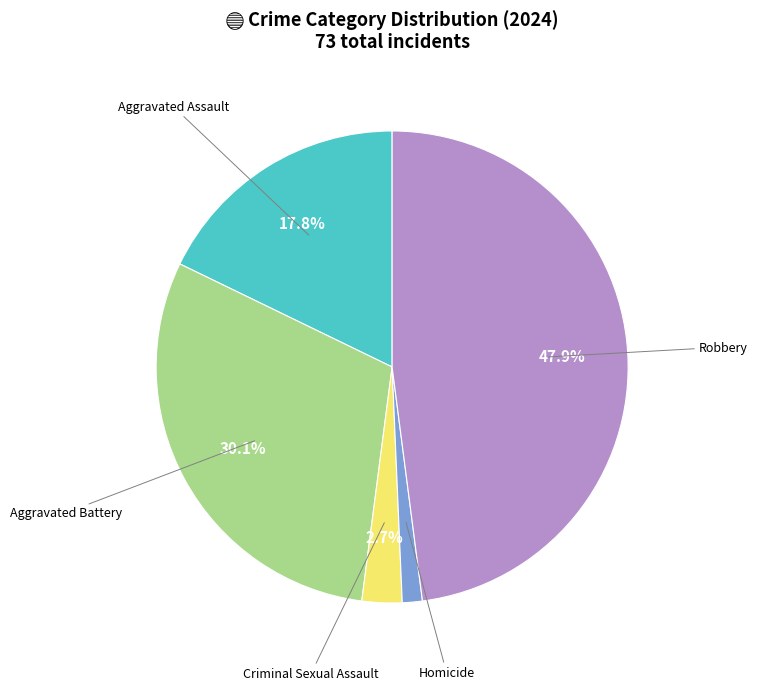

Is Homicide the majority of the pie?

No